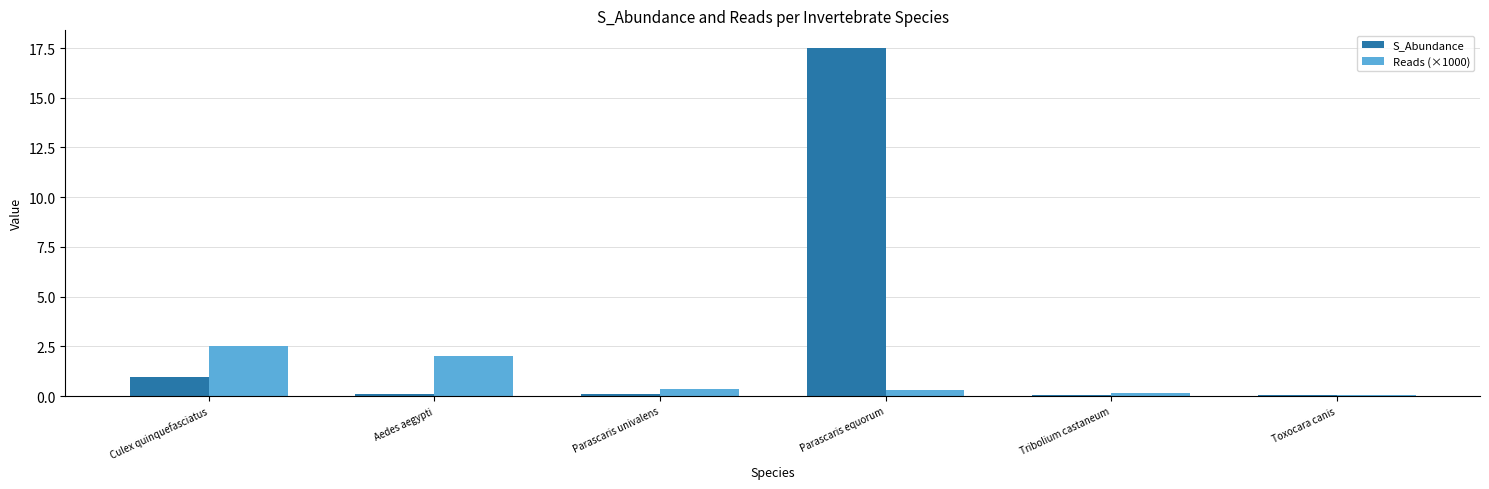

At which category is the sum across all series the highest?

Parascaris equorum